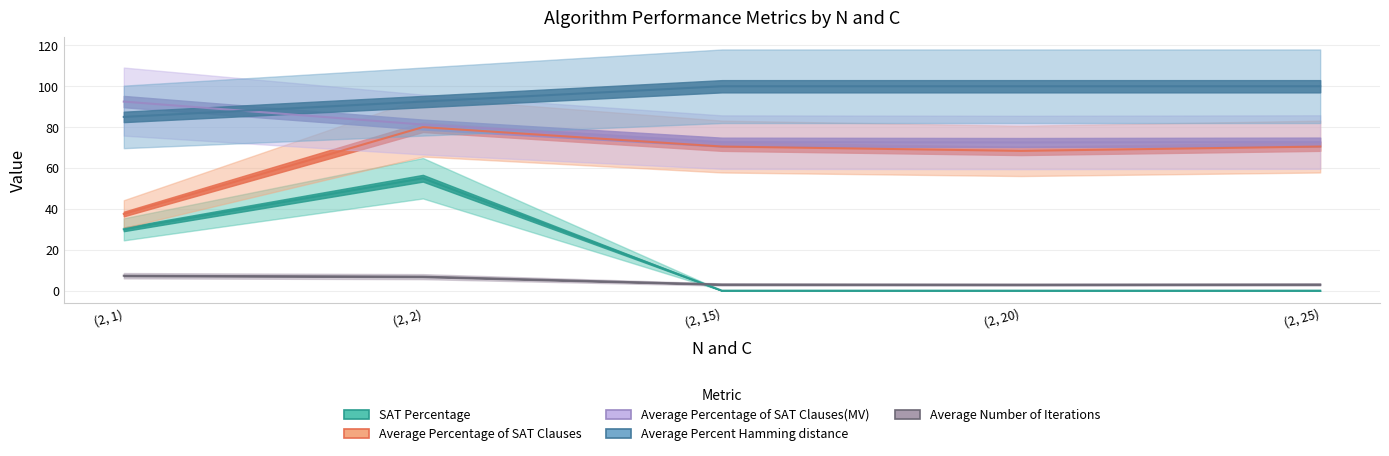

What is the sum of the Average Percent Hamming distance values at (2, 2) and (2, 1)?

177.5